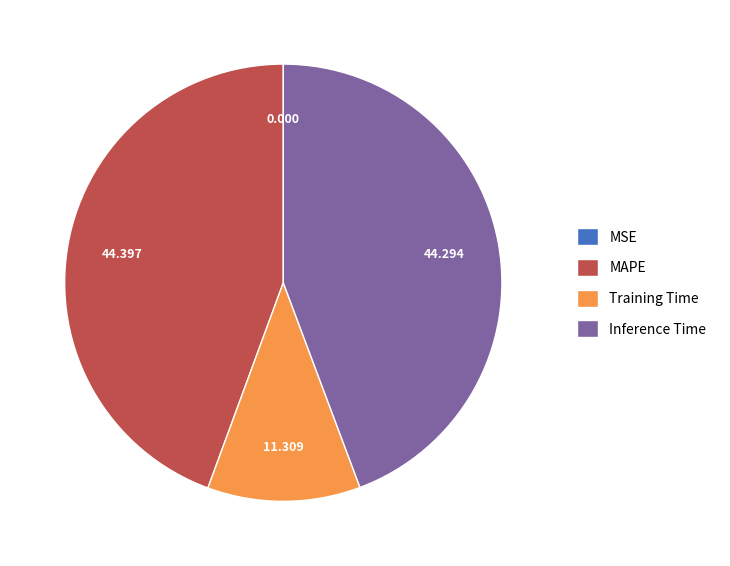

The MAPE slice represents 44% of the pie. True or false?

True